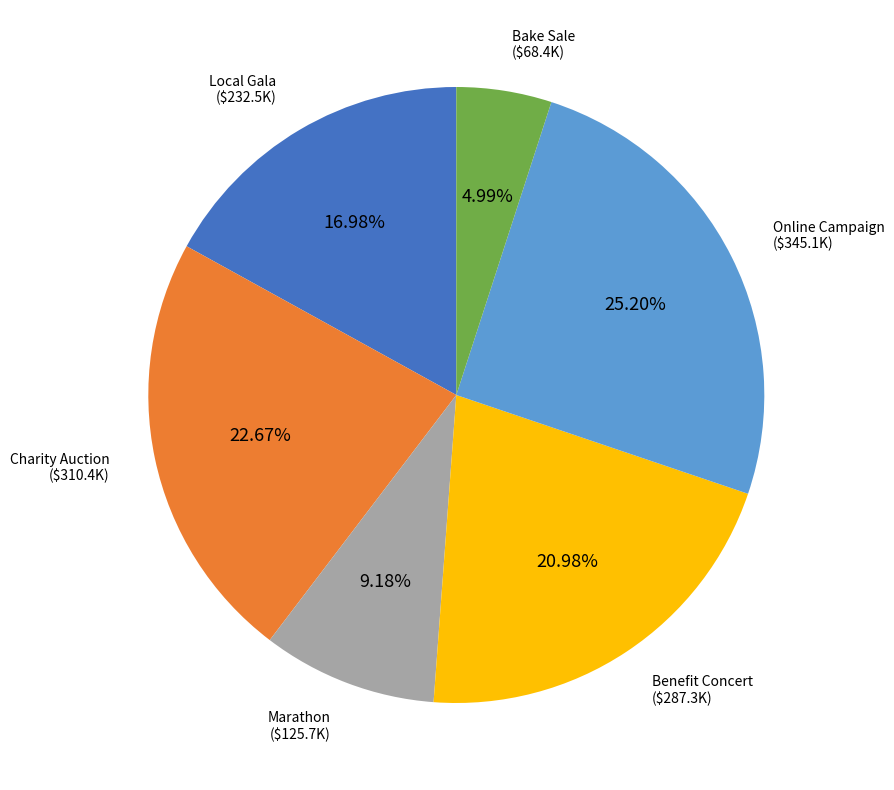

To the nearest percent, what percentage of the pie is Marathon?

9%